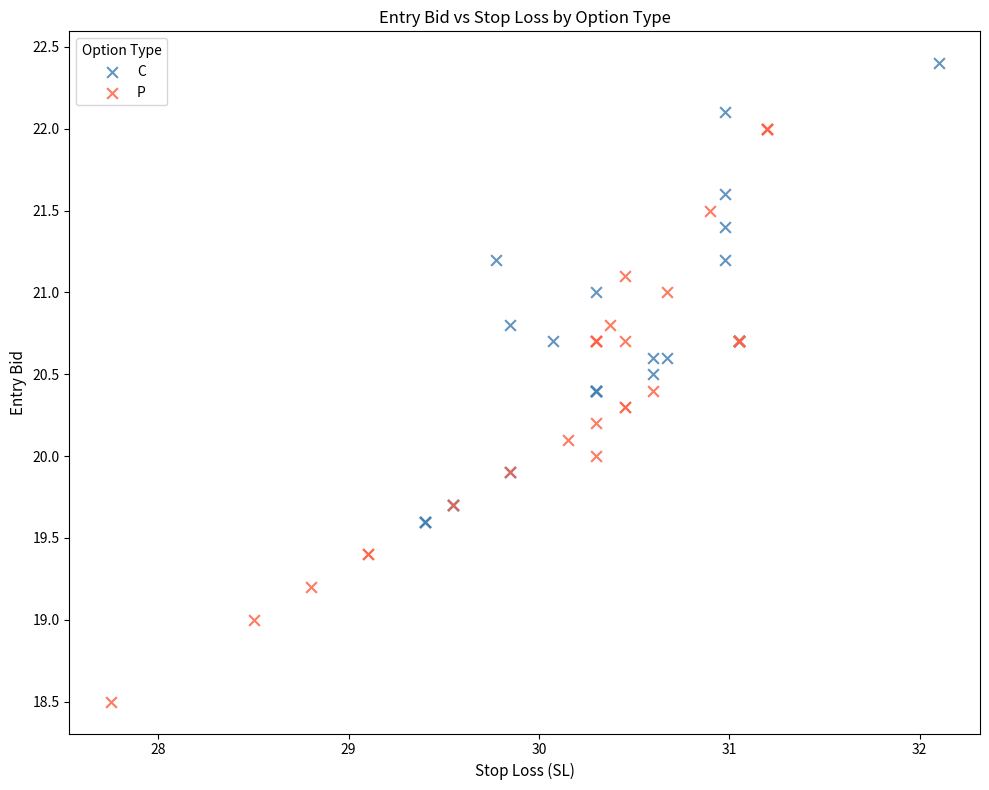

Which series contains the highest Y value?

C